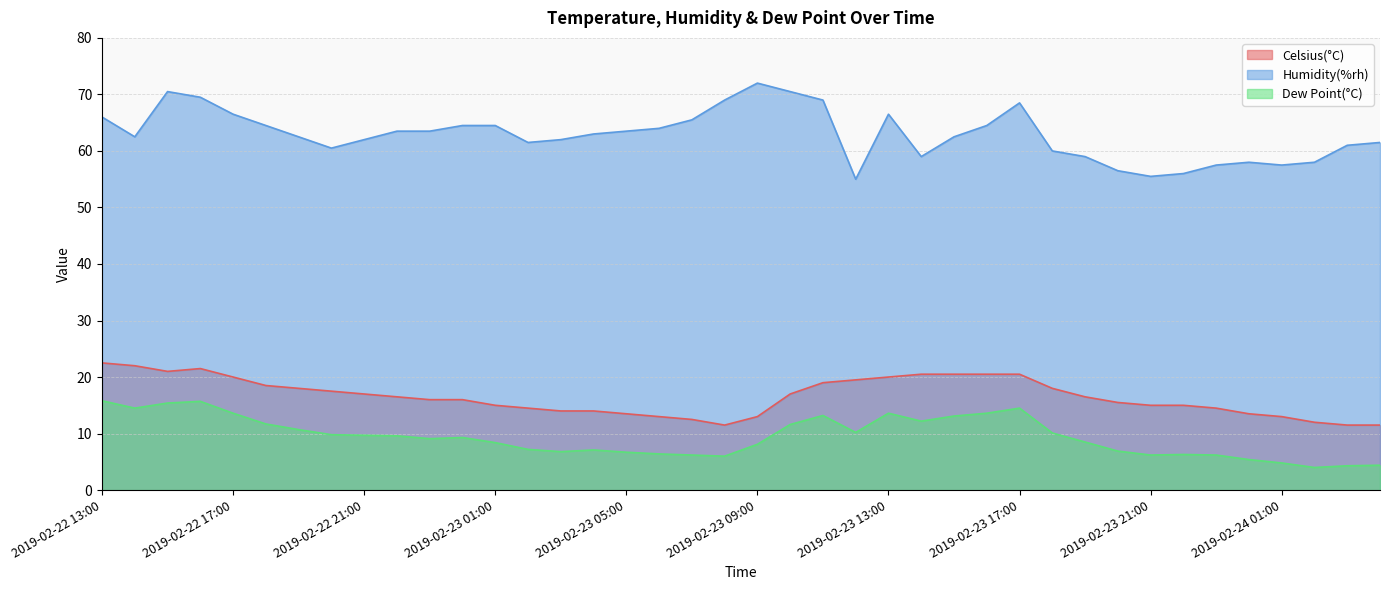

The Celsius(°C) series shows 20.5 at 2019-02-23 16:00. True or false?

True